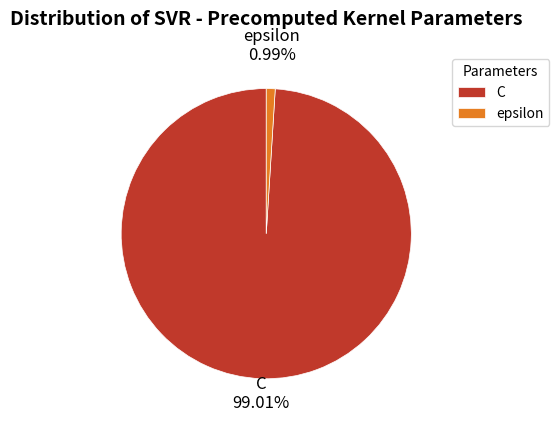

What is the ratio of the value at C to the value at epsilon?

100.0